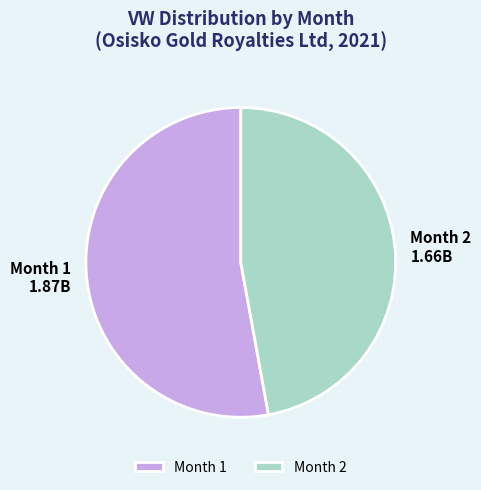

Which slice is the smallest?

Month 2